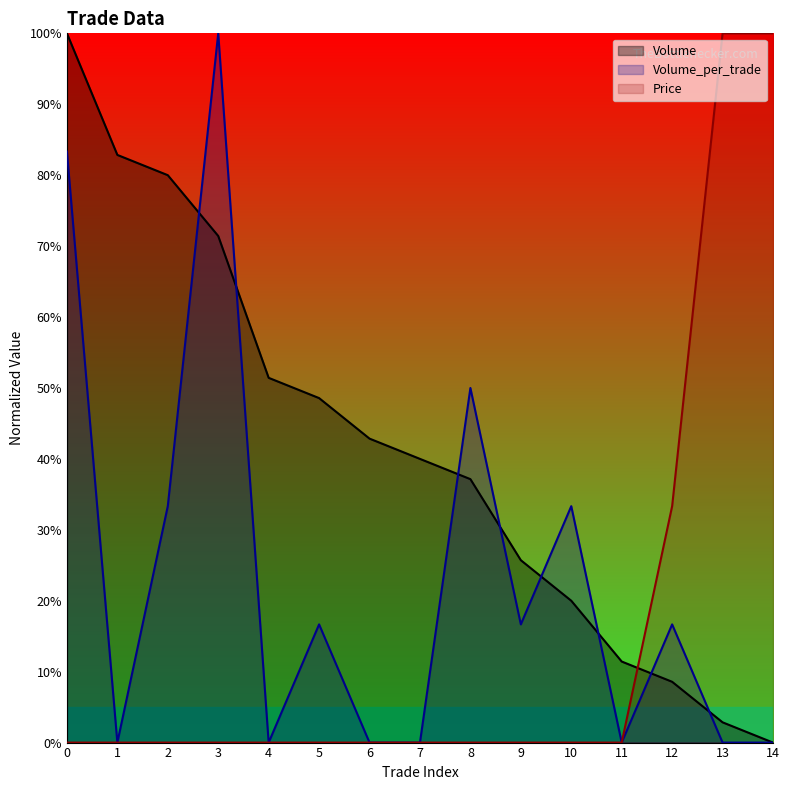

How many distinct data groups are displayed?

3